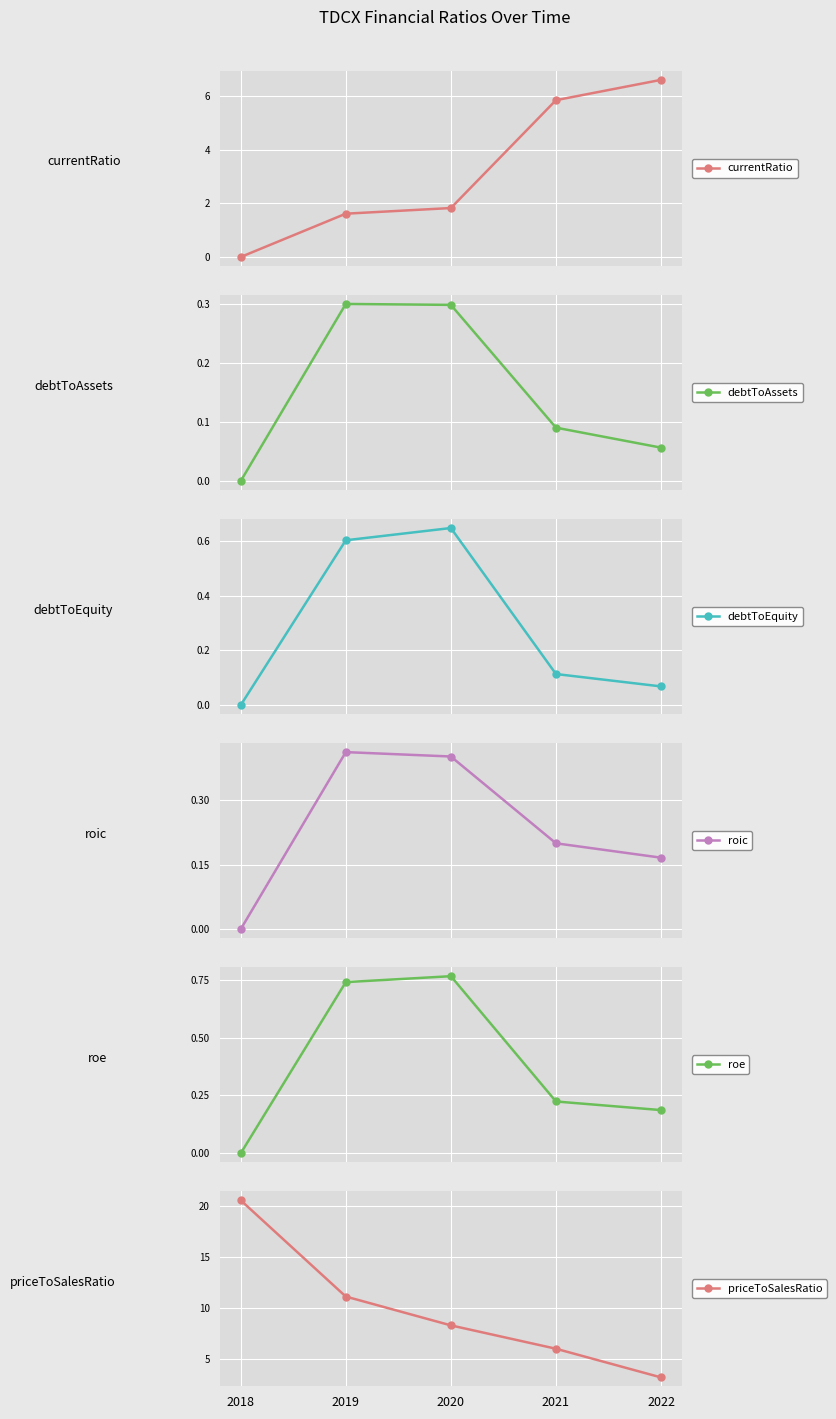

List the labels in order of debtToEquity value, smallest first.

2018, 2022, 2021, 2019, 2020